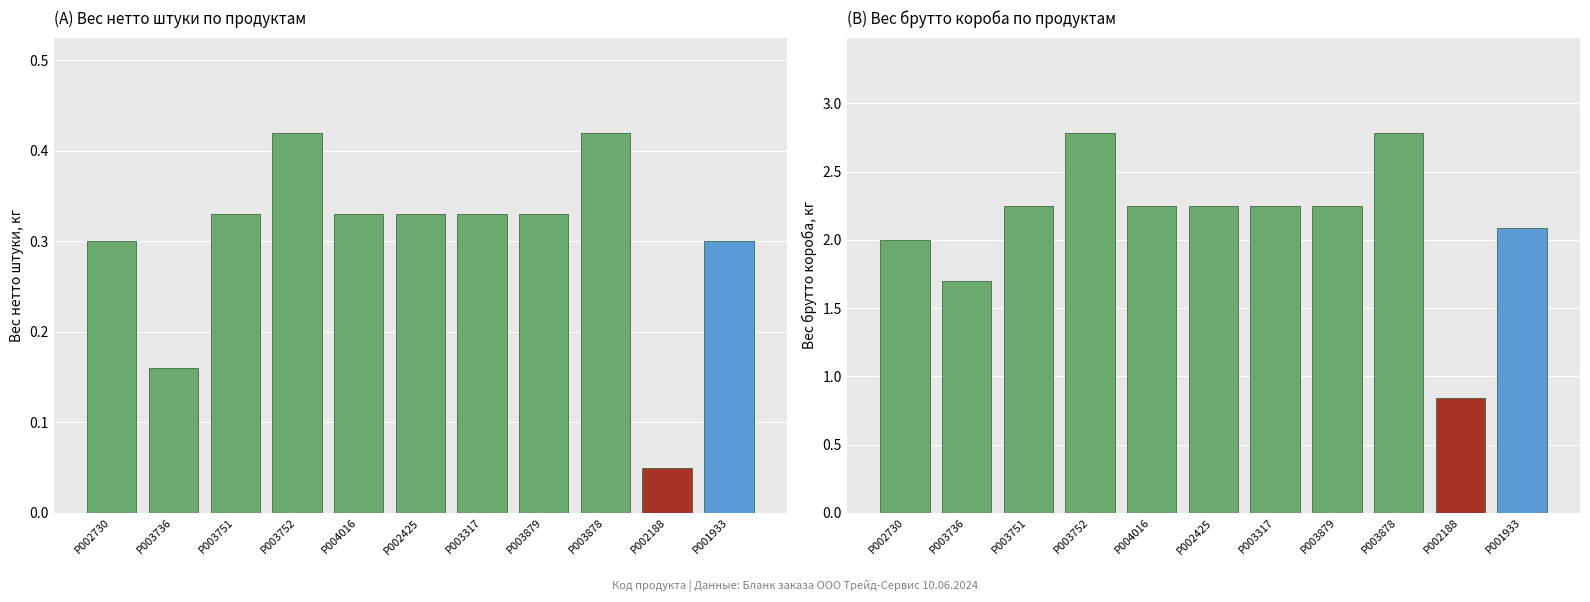

What is the minimum value for Вес брутто короба, кг?

0.8